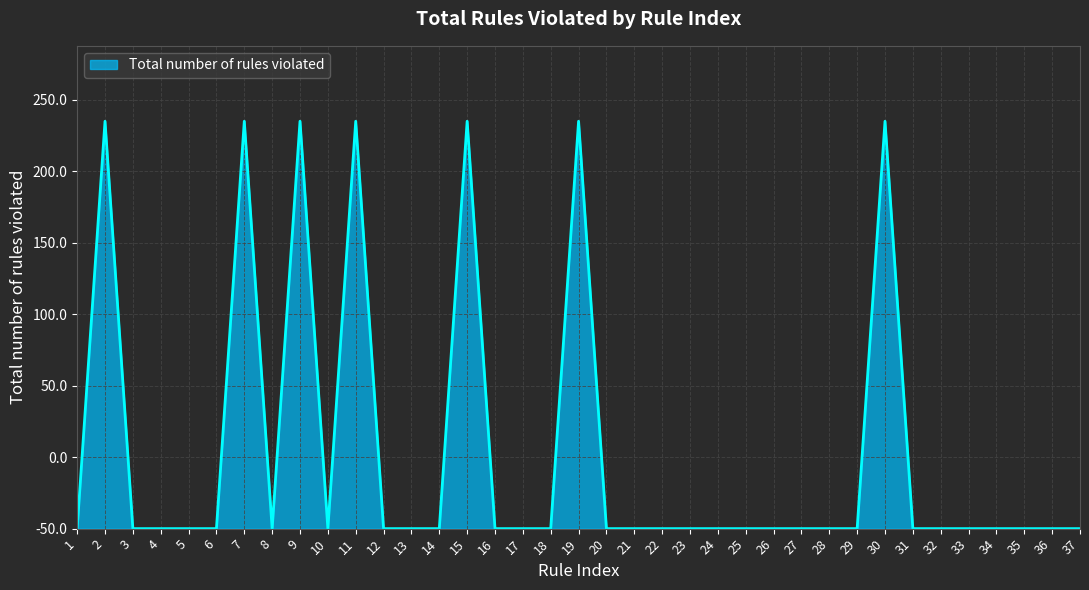

Where is the data nearest to the value 142?

1